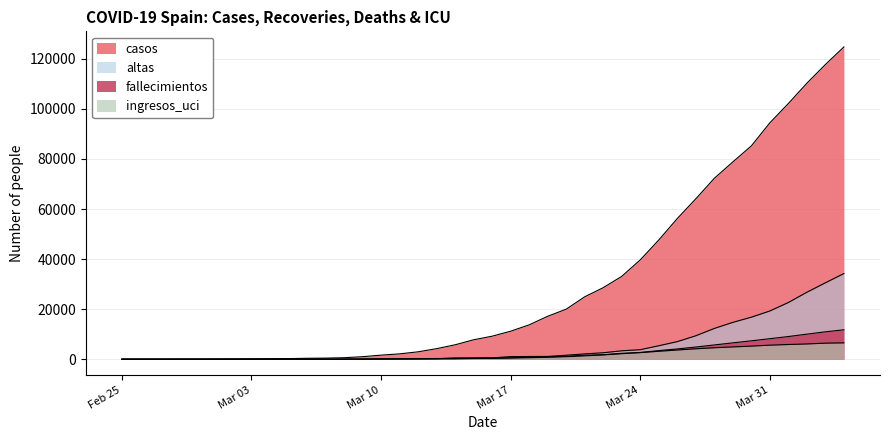

What is the average value of the casos series?

29461